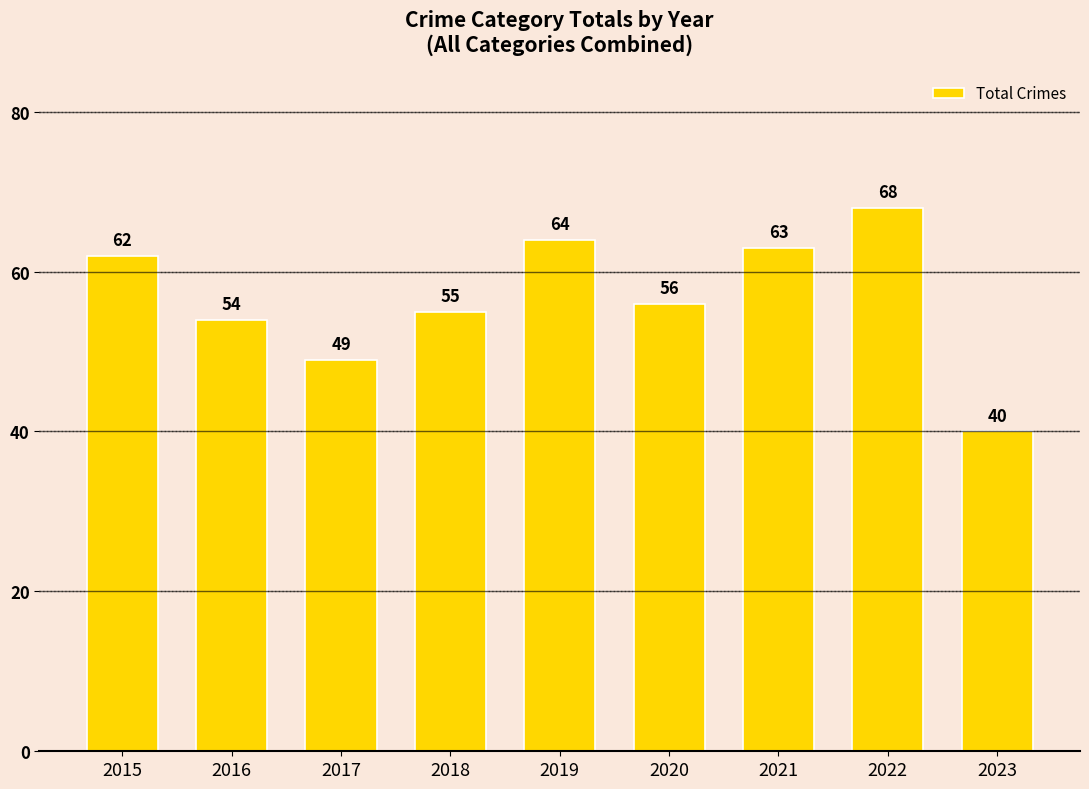

Reading left to right, what are all the values shown in this chart?

2015=62	2016=54	2017=49	2018=55	2019=64	2020=56	2021=63	2022=68	2023=40